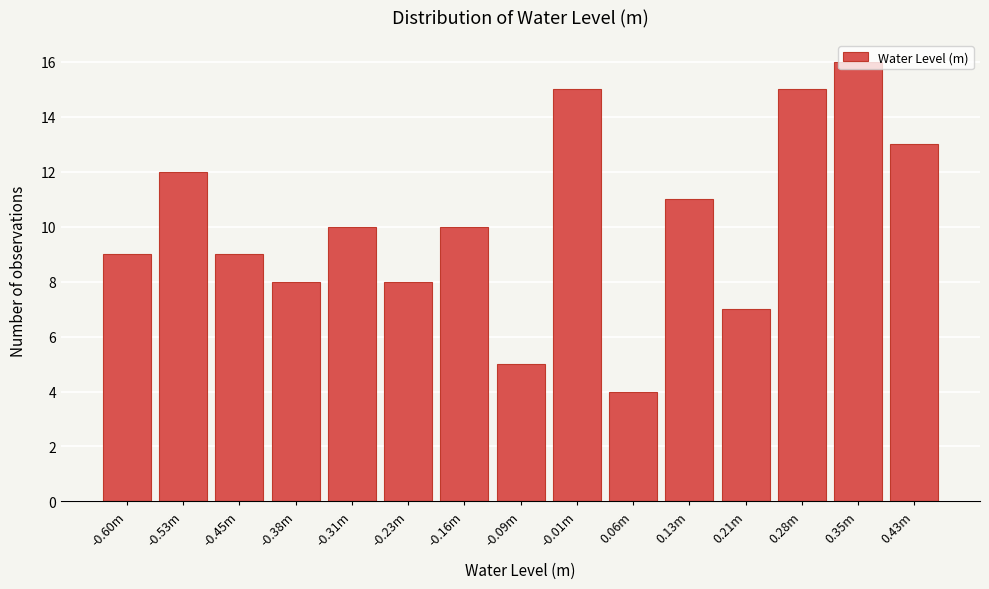

What position from the left is -0.53m?

2